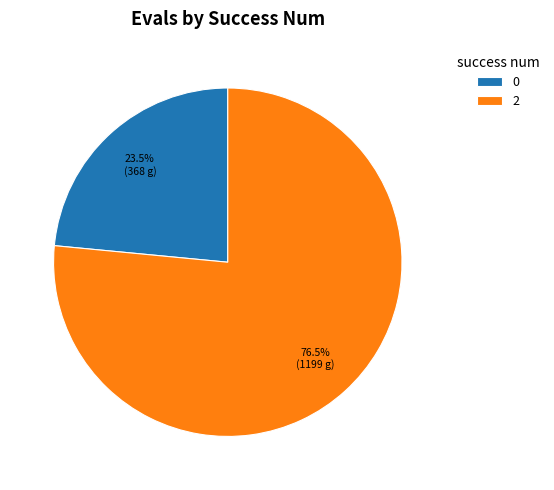

Which slice is the largest?

2